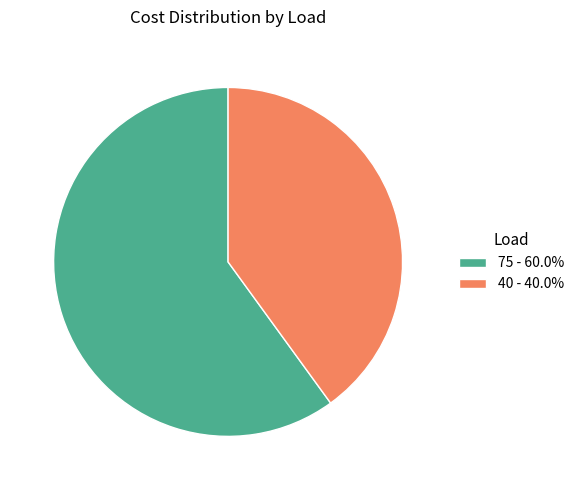

Which slice represents more than half of the pie?

75